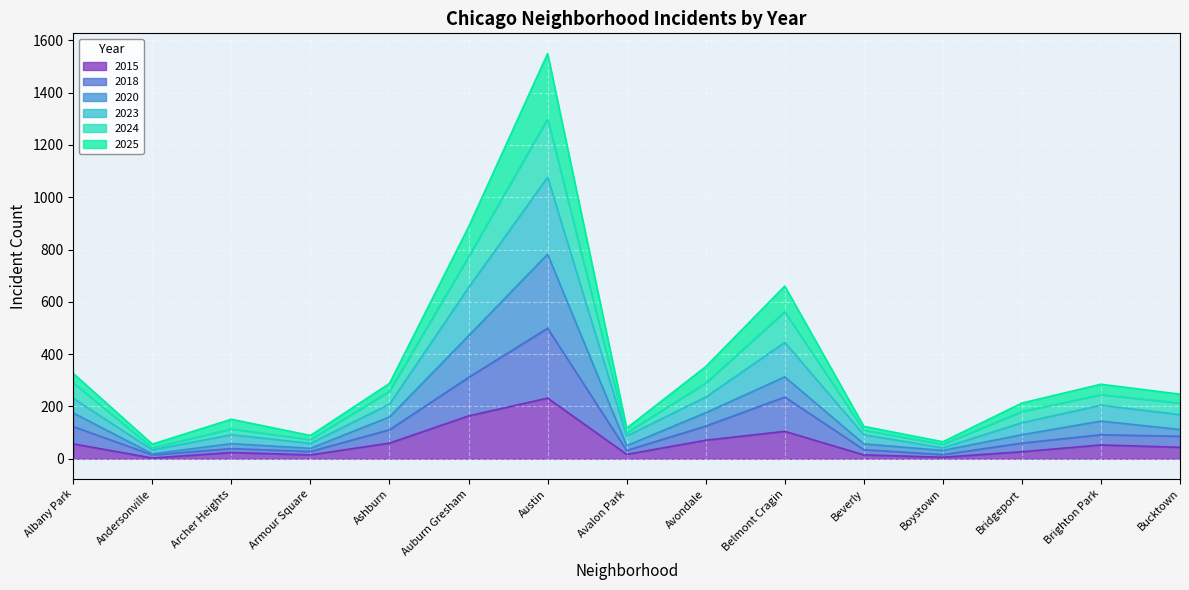

What is the sum of the 2023 values at Beverly and Andersonville?

126